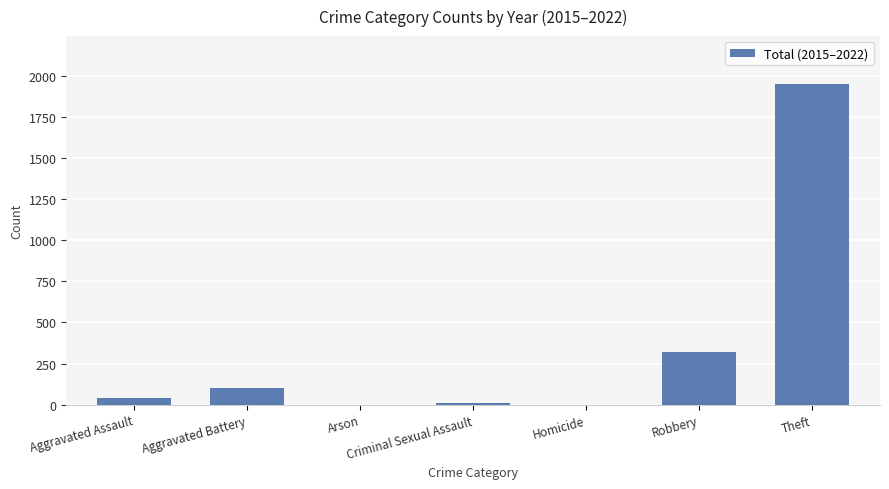

What value does the data have at Criminal Sexual Assault, to the nearest 10?

10